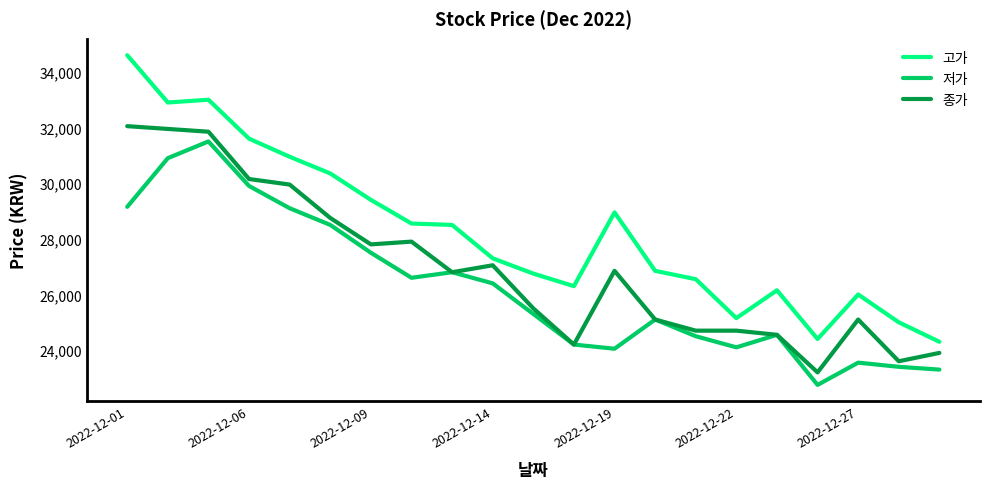

True or false: 저가 and 고가 cross at least once.

False